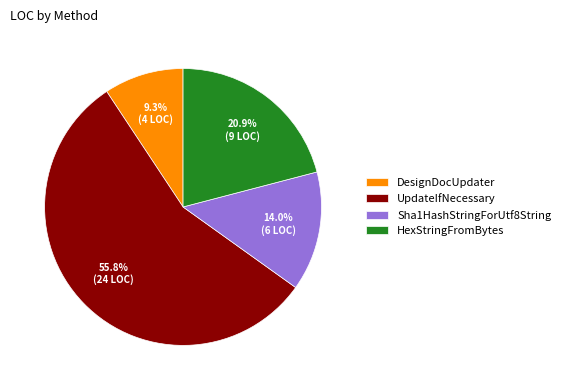

How much of the chart is everything except DesignDocUpdater?

90.7%